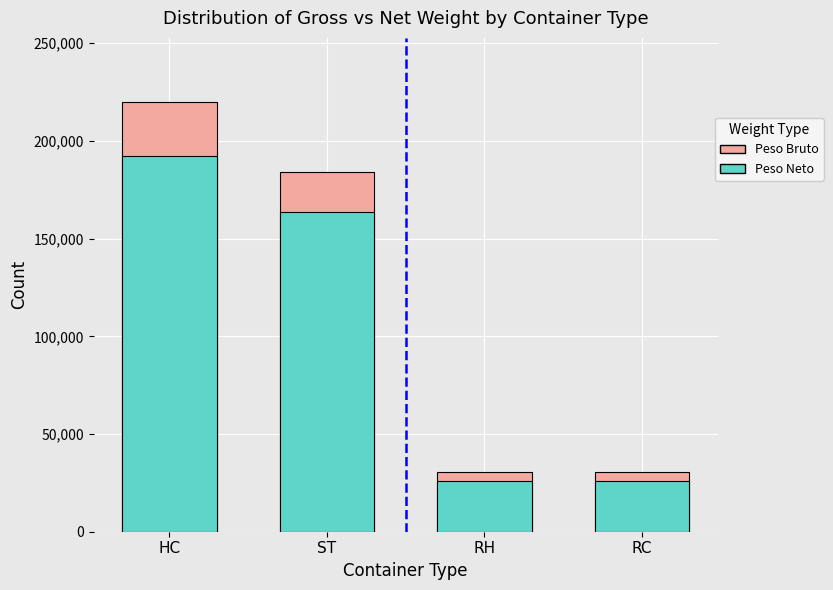

Which has a higher value, HC or RH?

HC